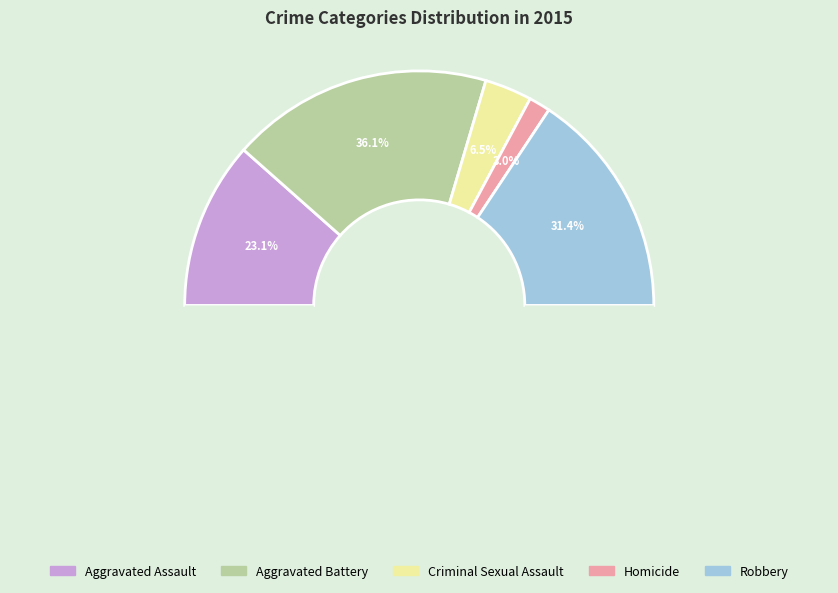

Is there any slice that represents more than half of the pie?

No